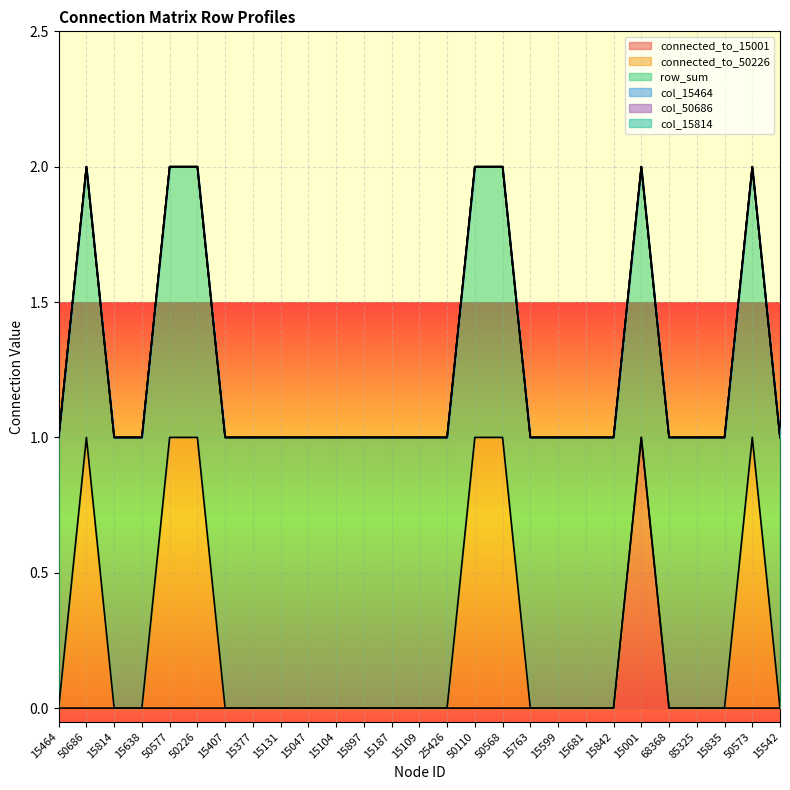

At which category does the chart reach its minimum across all series?

15464